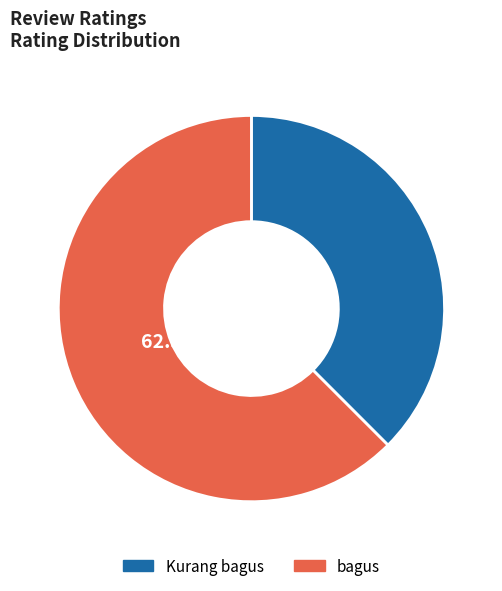

To the nearest percent, what is the combined percentage of bagus and Kurang bagus?

100%